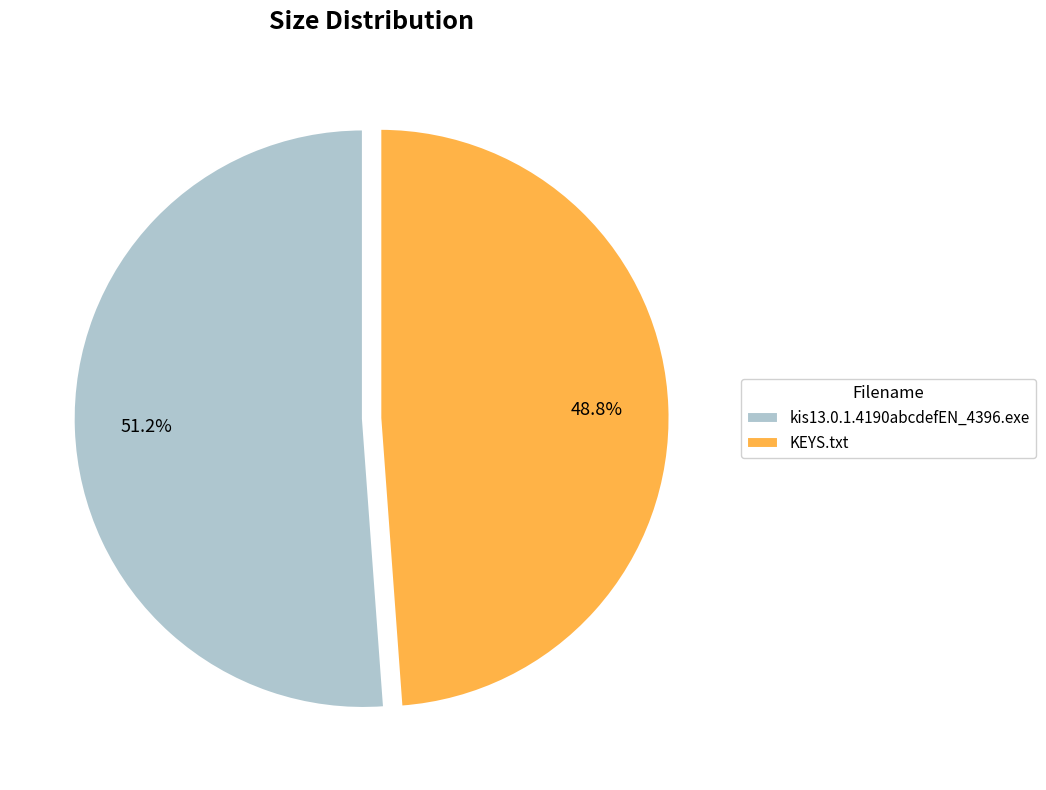

What percentage is the kis13.0.1.4190abcdefEN_4396.exe slice, to the nearest percent?

51%